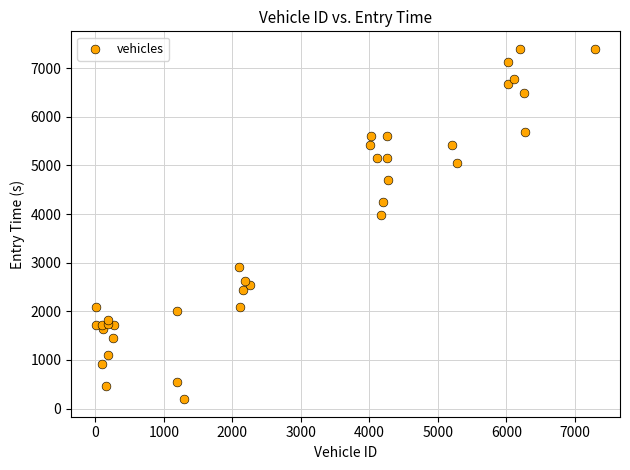

What Y value in the scatter plot is closest to 3794?

3976.9